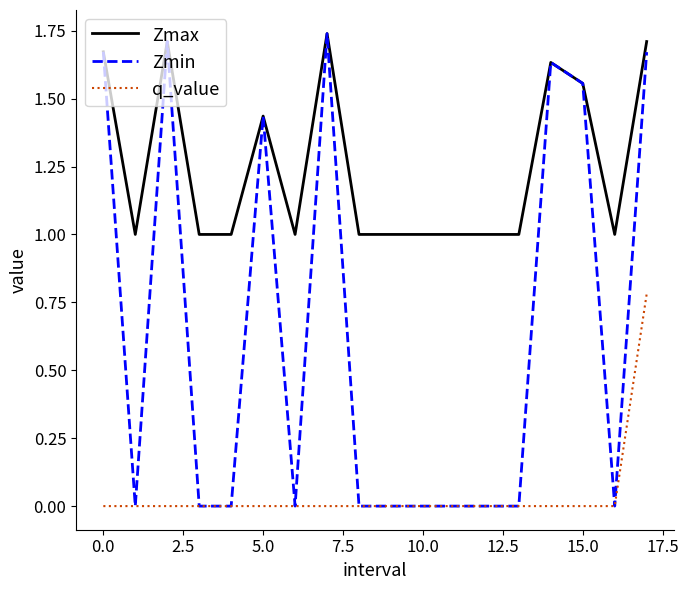

List the series in order of their overall mean, highest first.

Zmax, Zmin, q_value